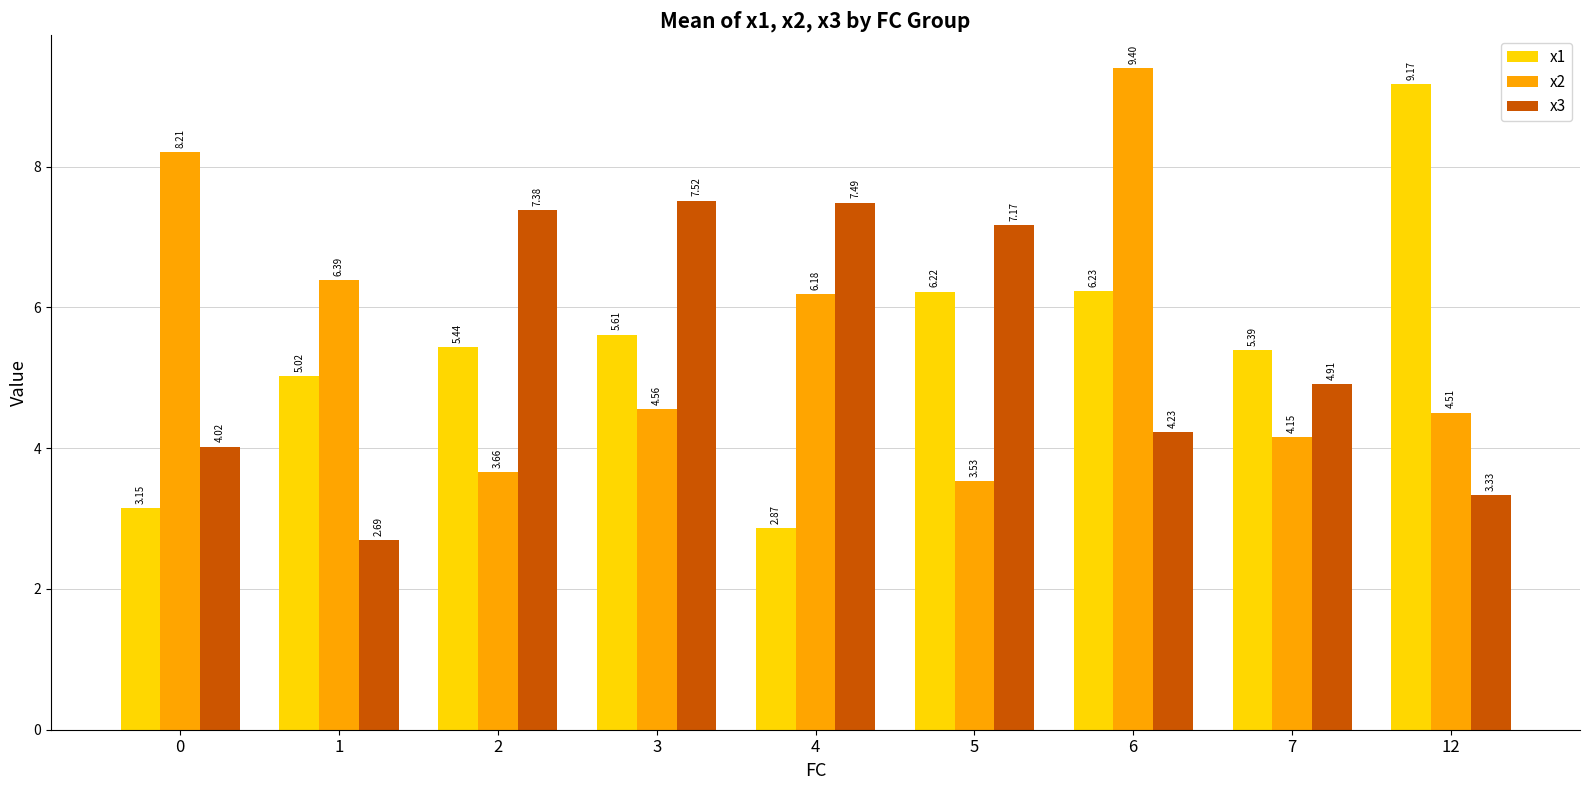

Is the value of x1 at 3 greater than the value of x3 at 4?

No